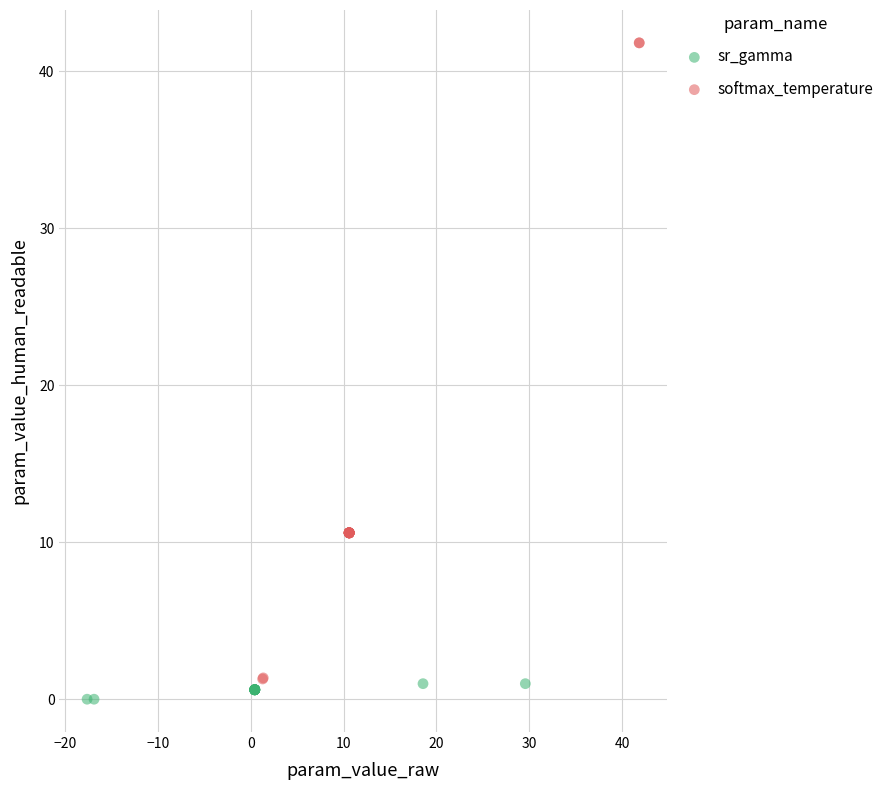

Which series contains the highest Y value?

softmax_temperature